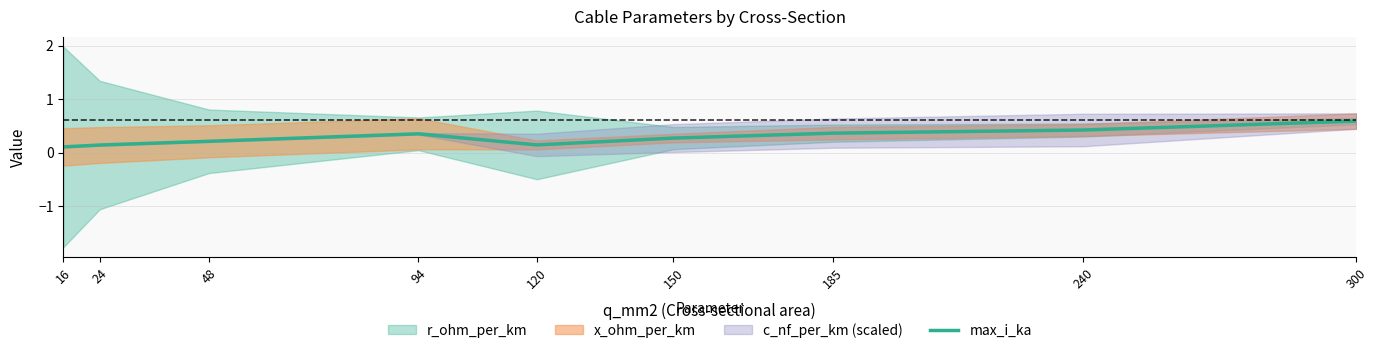

The value of max_i_ka at 240 is 0.7. True or false?

False